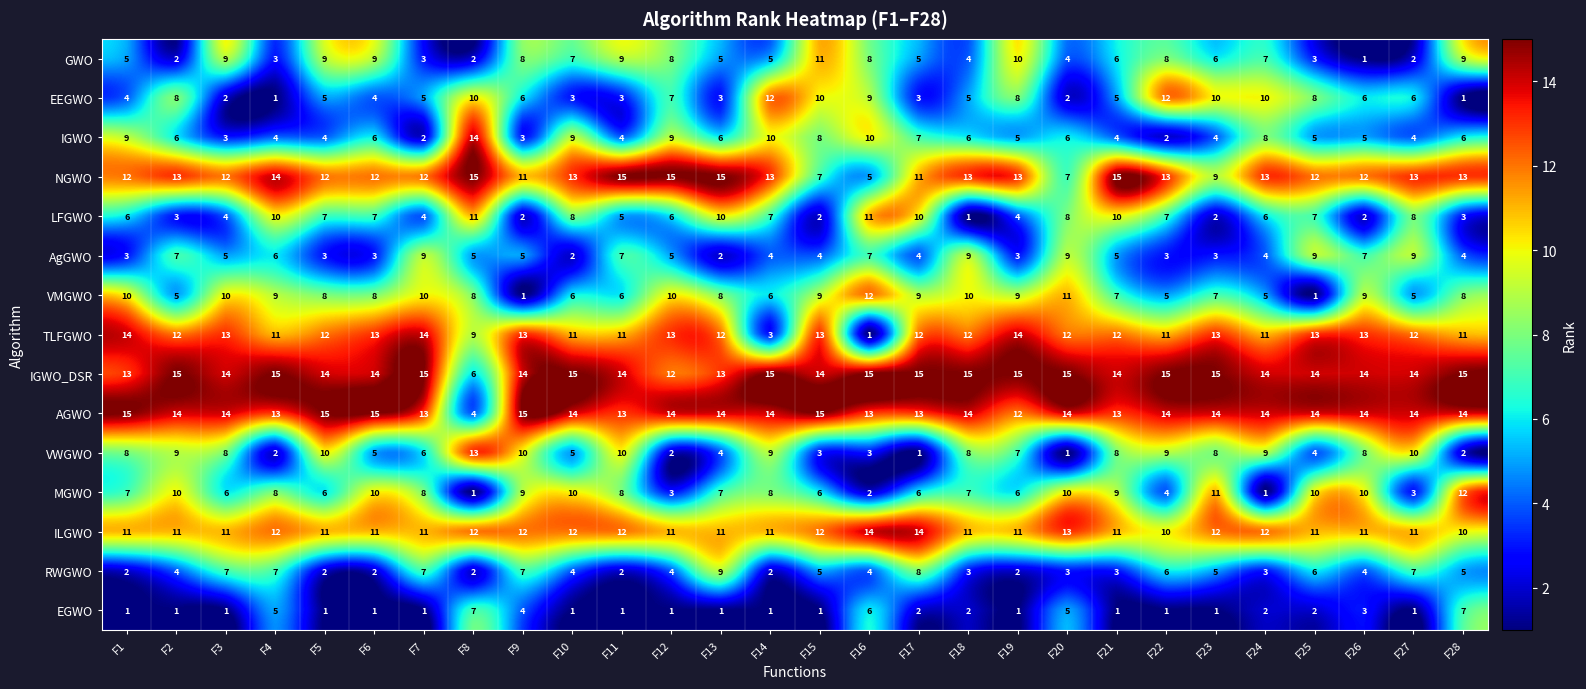

Rank the series at F22 from lowest to highest value.

EGWO, IGWO, AgGWO, MGWO, VMGWO, RWGWO, LFGWO, GWO, VWGWO, ILGWO, TLFGWO, EEGWO, NGWO, AGWO, IGWO_DSR